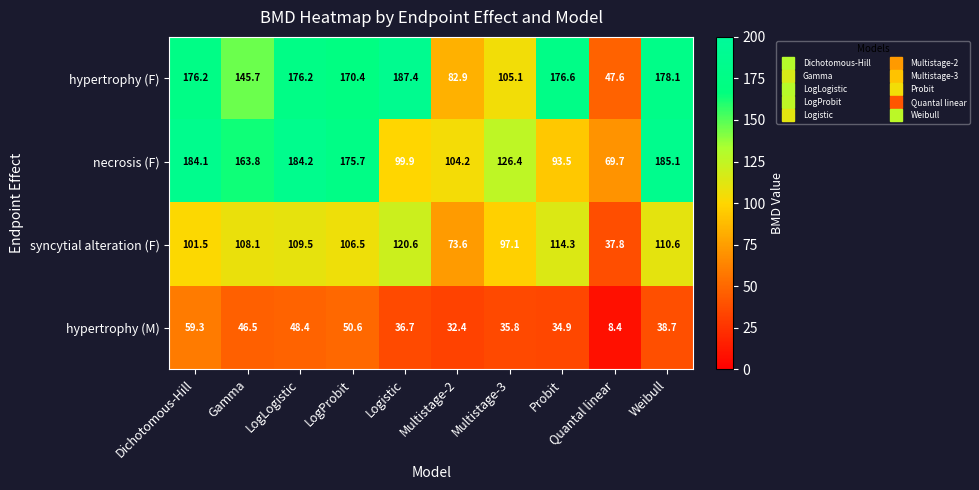

What is the average value of the hypertrophy (F) series?

144.6